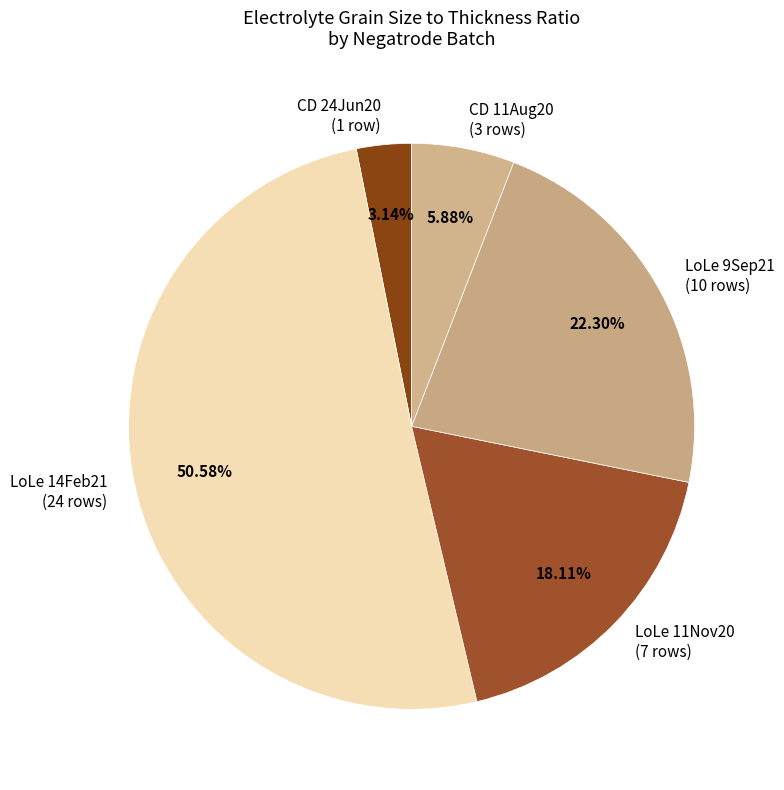

Which slice is the largest?

LoLe 14Feb21